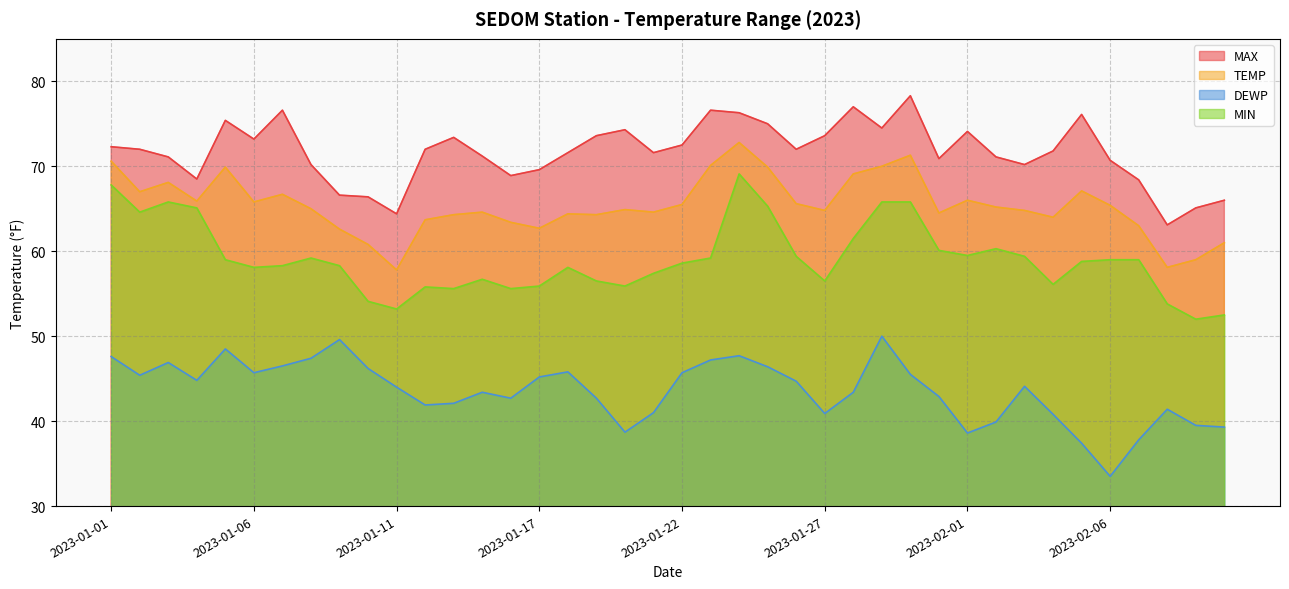

Reading left to right, extract all data points from this chart.

MAX: 72.3	72.0	71.1	68.5	75.4	73.2	76.6	70.2	66.6	66.4	64.4	72.0	73.4	71.2	68.9	69.6	71.6	73.6	74.3	71.6	72.5	76.6	76.3	75.0	72.0	73.6	77.0	74.5	78.3	70.9	74.1	71.1	70.2	71.8	76.1	70.7	68.4	63.1	65.1	66.0
TEMP: 70.6	67.0	68.1	65.9	69.9	65.8	66.7	65.0	62.6	60.8	57.8	63.7	64.3	64.6	63.4	62.7	64.4	64.3	64.9	64.6	65.5	70.1	72.8	69.9	65.6	64.8	69.1	70.0	71.3	64.5	66.0	65.2	64.8	64.0	67.1	65.4	63.0	58.1	59.0	61.0
DEWP: 47.6	45.4	46.9	44.8	48.5	45.7	46.5	47.4	49.6	46.2	44.0	41.9	42.1	43.4	42.7	45.2	45.8	42.7	38.7	41.0	45.7	47.2	47.7	46.4	44.7	40.9	43.4	50.0	45.5	42.9	38.6	39.9	44.1	40.8	37.4	33.5	37.8	41.4	39.5	39.3
MIN: 67.8	64.6	65.8	65.1	59.0	58.1	58.3	59.2	58.3	54.1	53.2	55.8	55.6	56.7	55.6	55.9	58.1	56.5	55.9	57.4	58.6	59.2	69.1	65.3	59.4	56.5	61.5	65.8	65.8	60.1	59.5	60.3	59.4	56.1	58.8	59.0	59.0	53.8	52.0	52.5